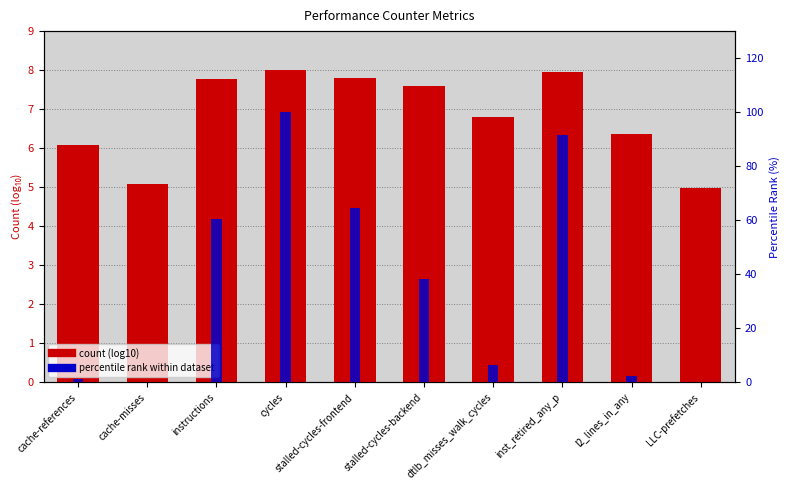

Between cache-misses and LLC-prefetches, which series saw the biggest shift?

count (log10)